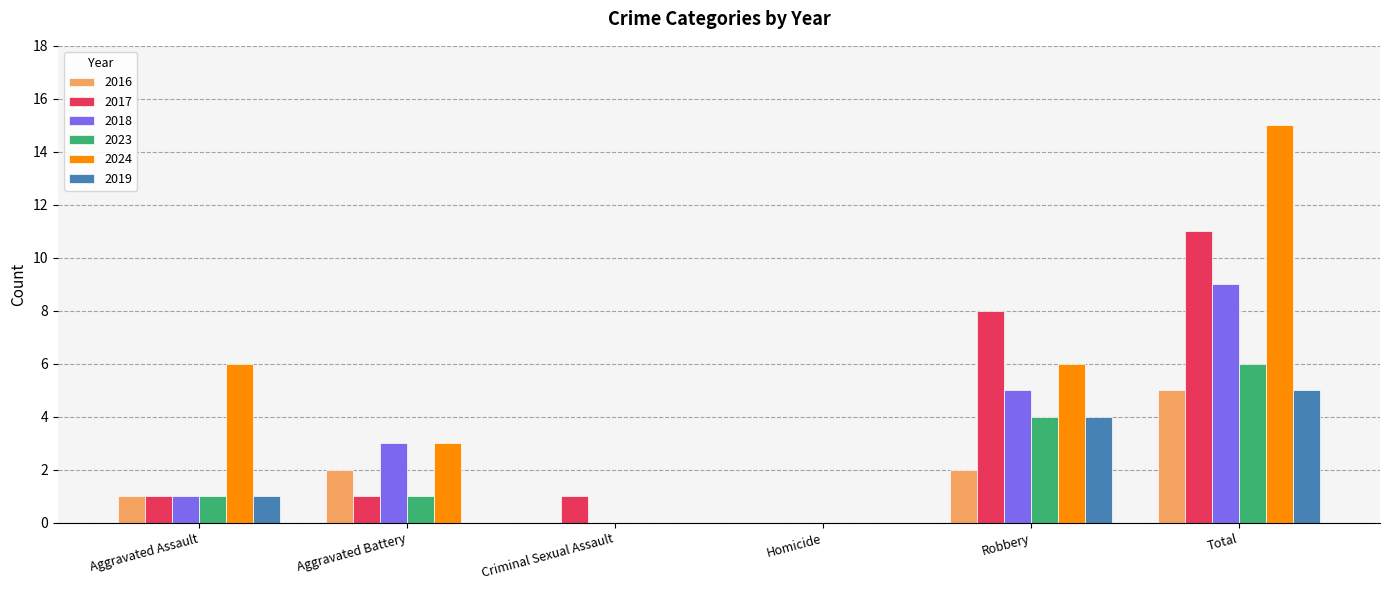

What is the sum of all 2016 values?

10